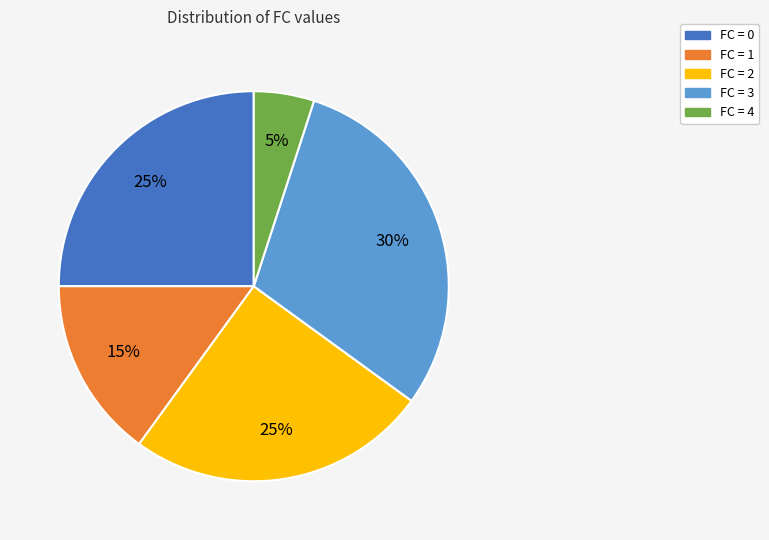

To the nearest percent, what is the average slice percentage?

20%